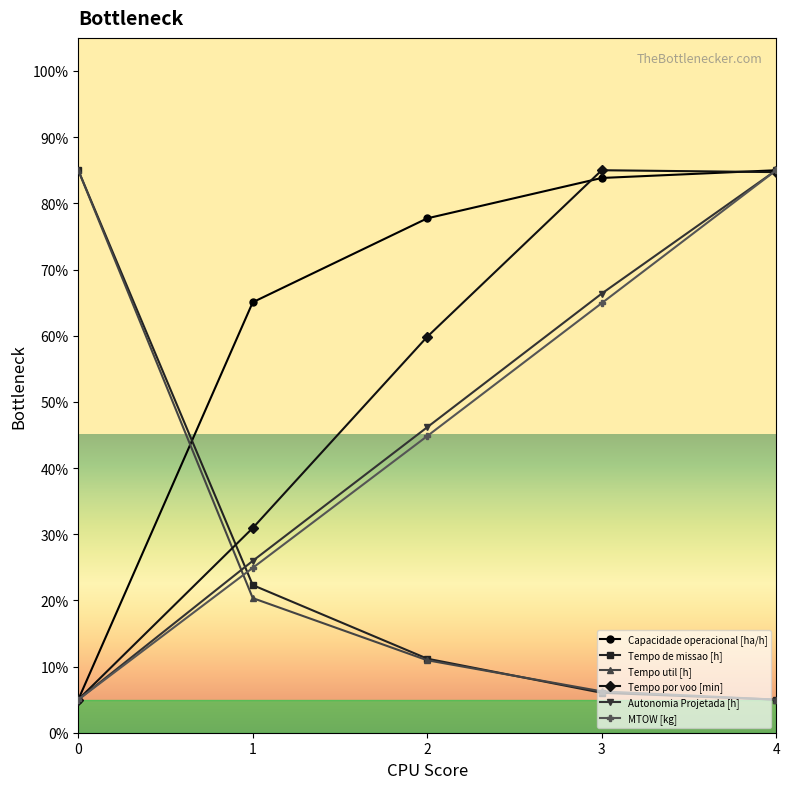

Is it true that Tempo de missao [h] equals 5.0 at 4?

True